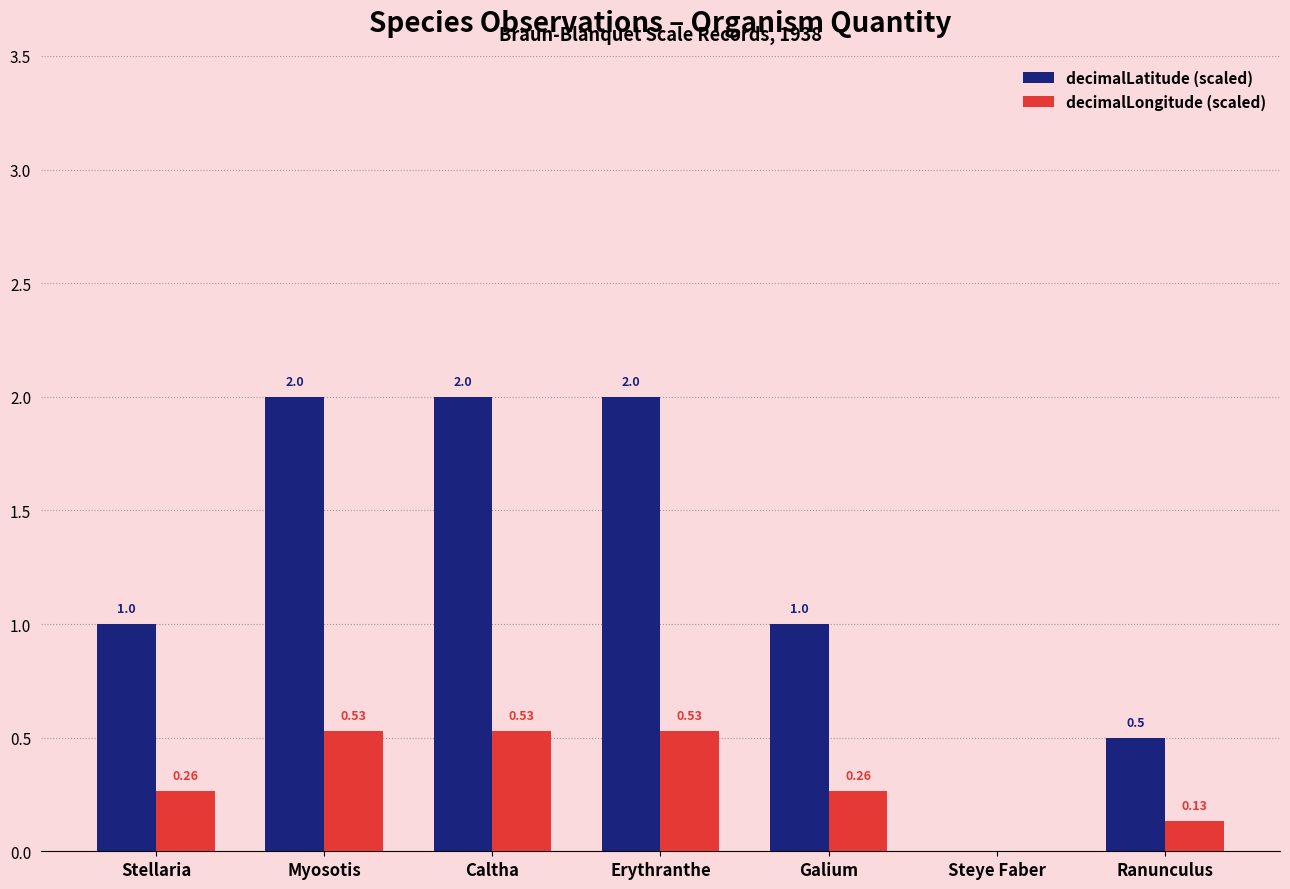

What is the spread (max minus min) of values at Myosotis?

1.5